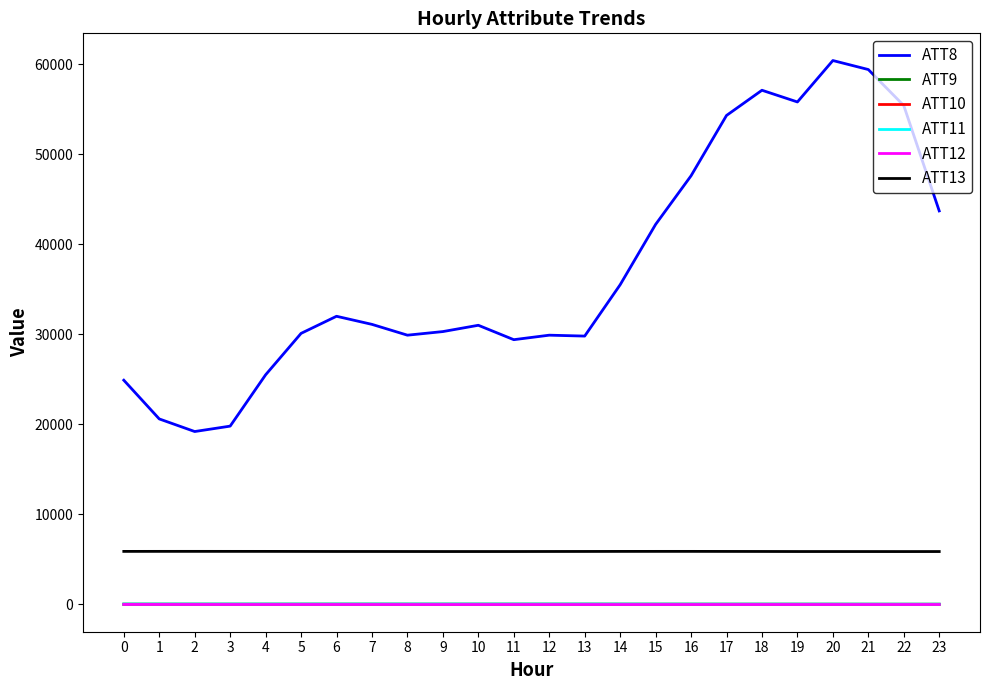

Which series has the largest total across all categories?

ATT8